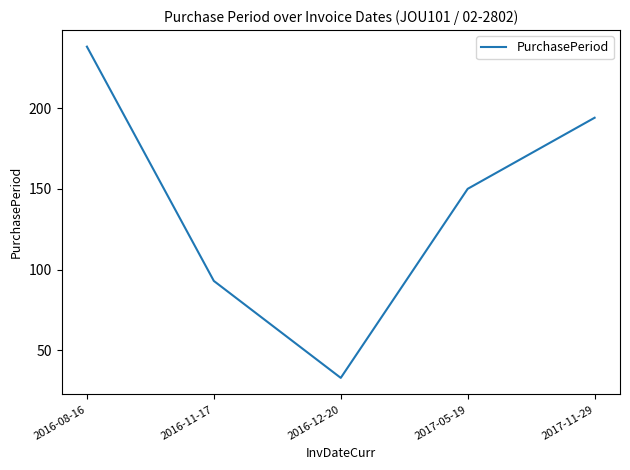

True or false: the data shows 194 at 2017-11-29.

True